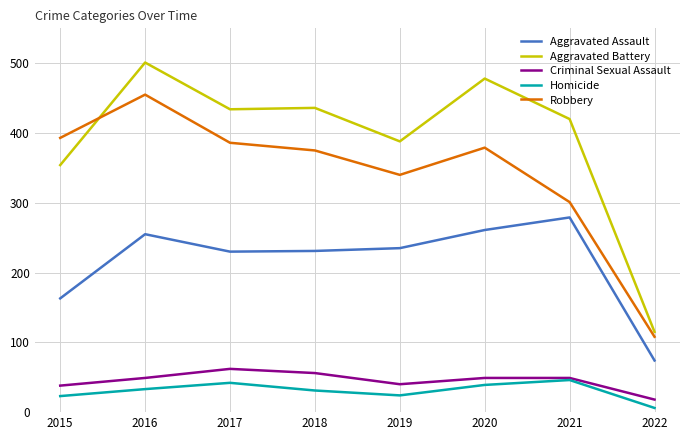

In Aggravated Battery, how many points are higher than both neighbors (excluding endpoints)?

3